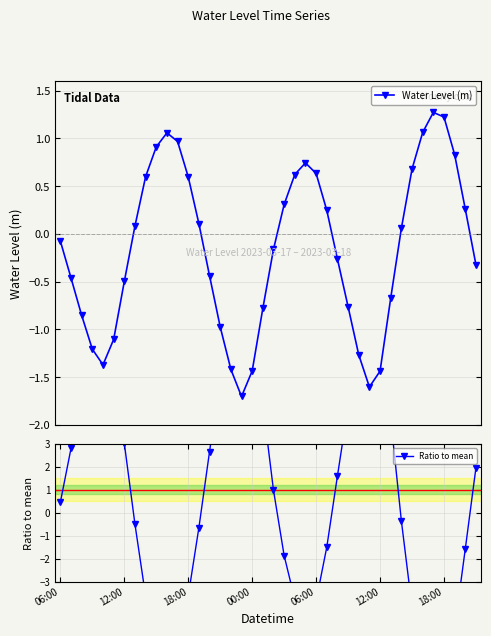

Rank the series by their average value, from lowest to highest.

Water Level (m), Ratio to mean